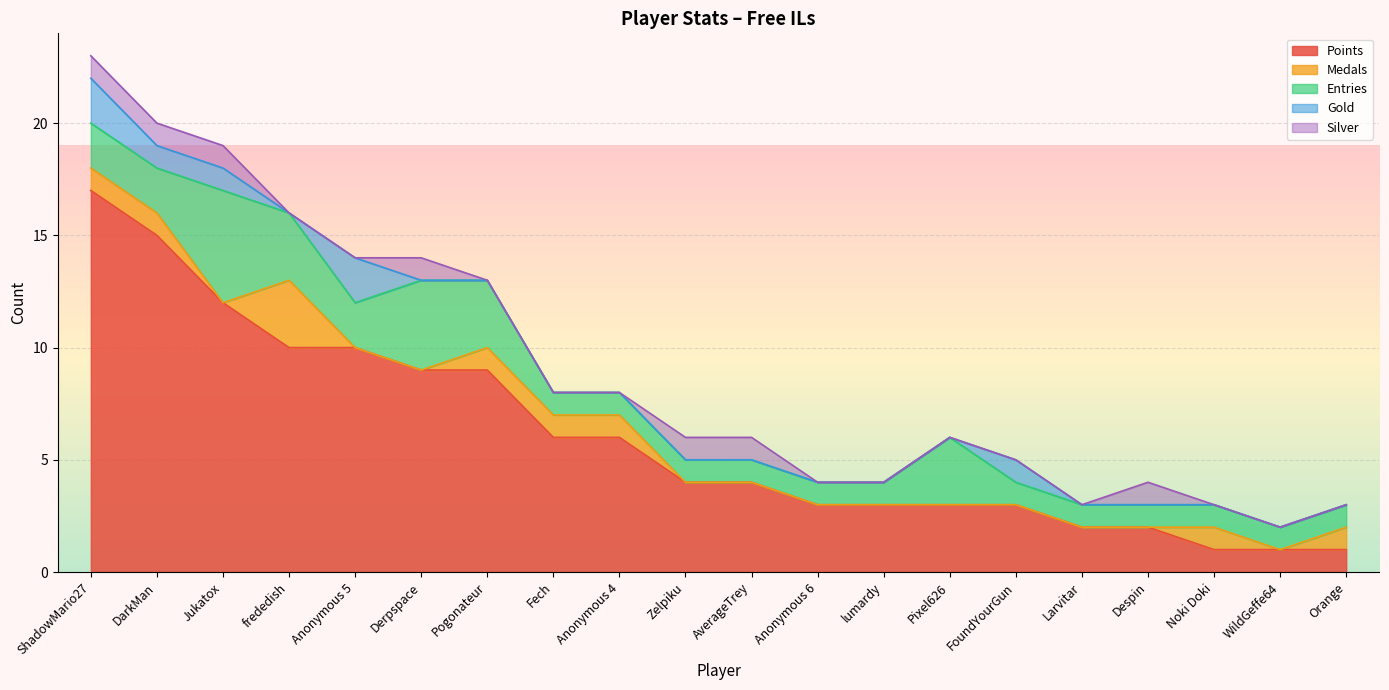

Rank the series at Pixel626 from highest to lowest value.

Points, Entries, Medals, Gold, Silver